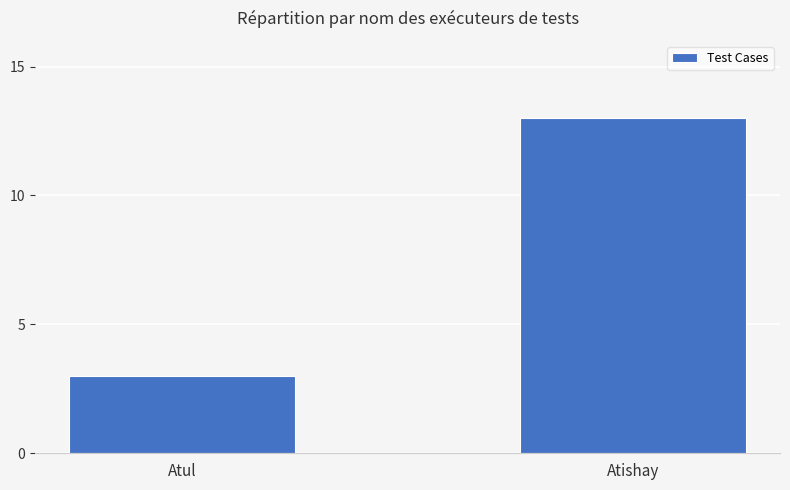

List the labels in order of value, smallest first.

Atul, Atishay